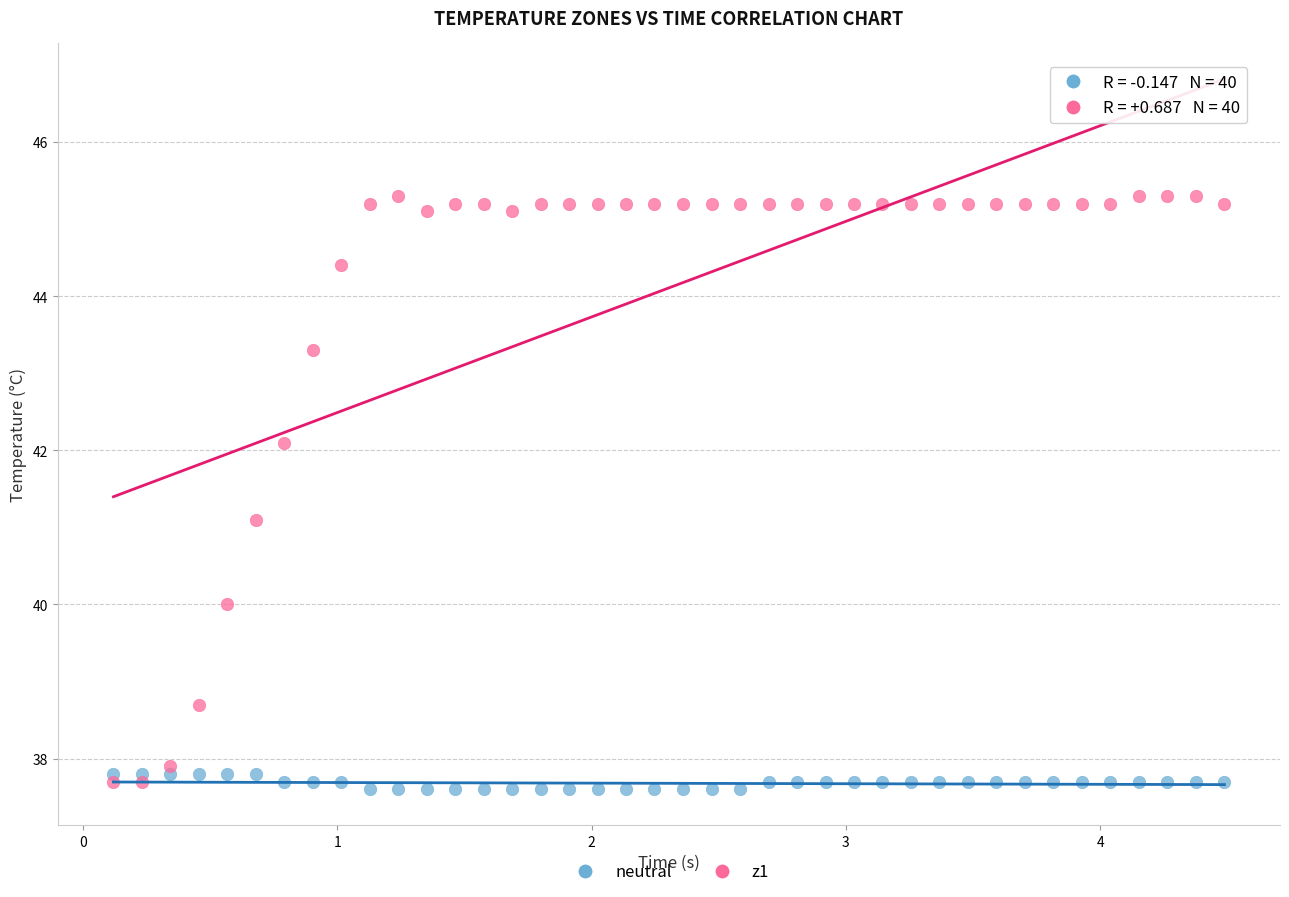

Which series reaches the maximum Y coordinate?

z1